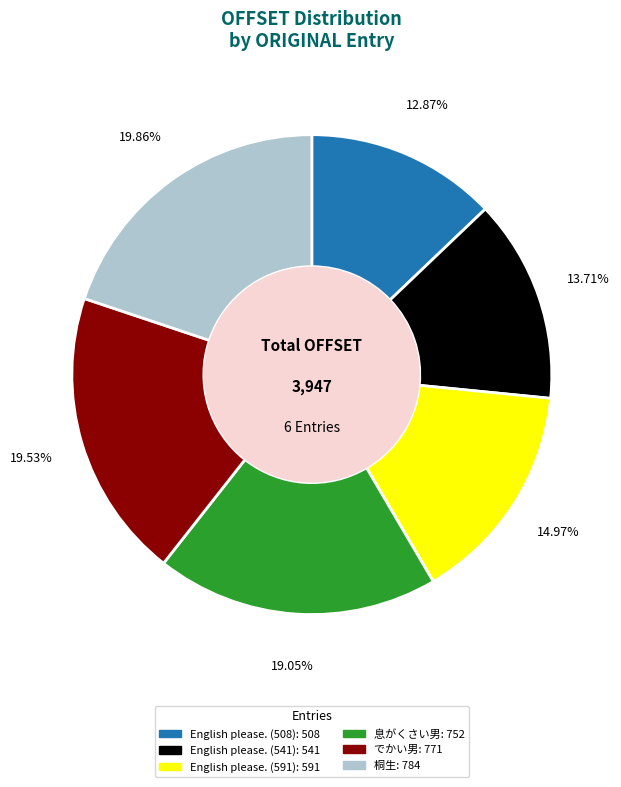

What is the ratio of the value at English please. (591) to the value at でかい男?

0.8